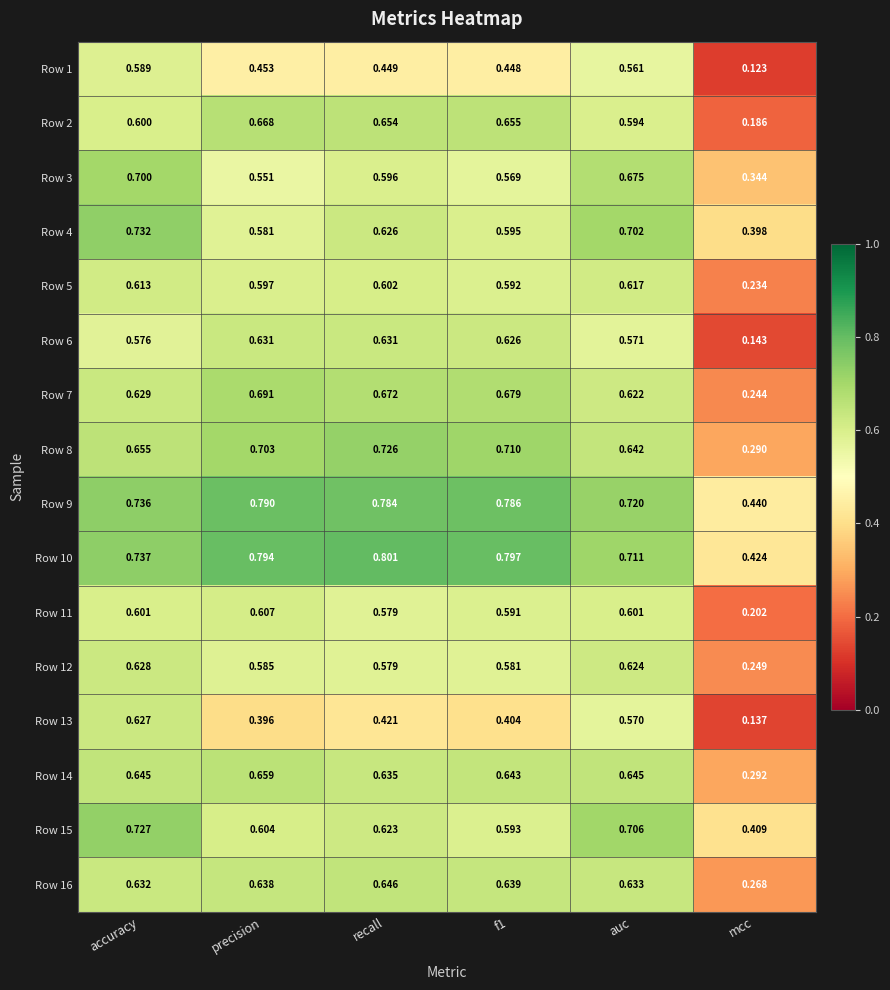

At which label is Row 1 closest to 0?

mcc